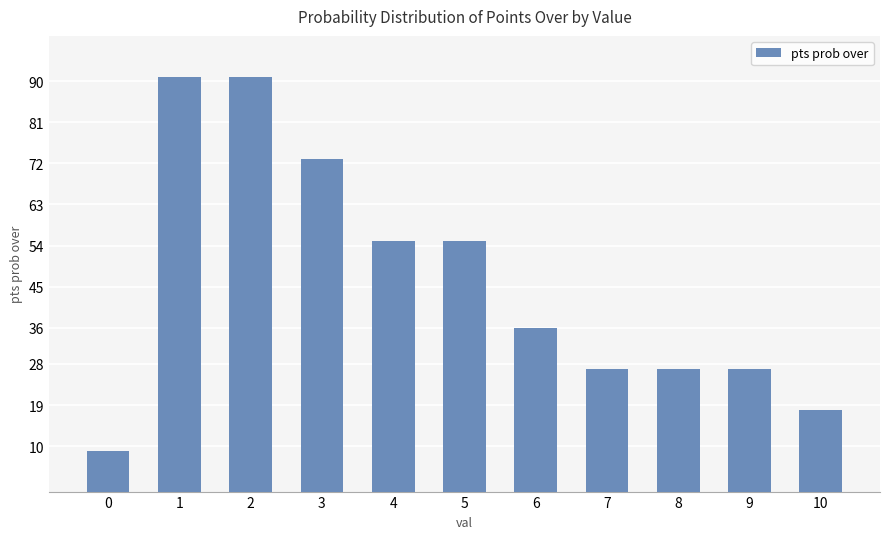

Is it true that the value at 9 is 17?

False